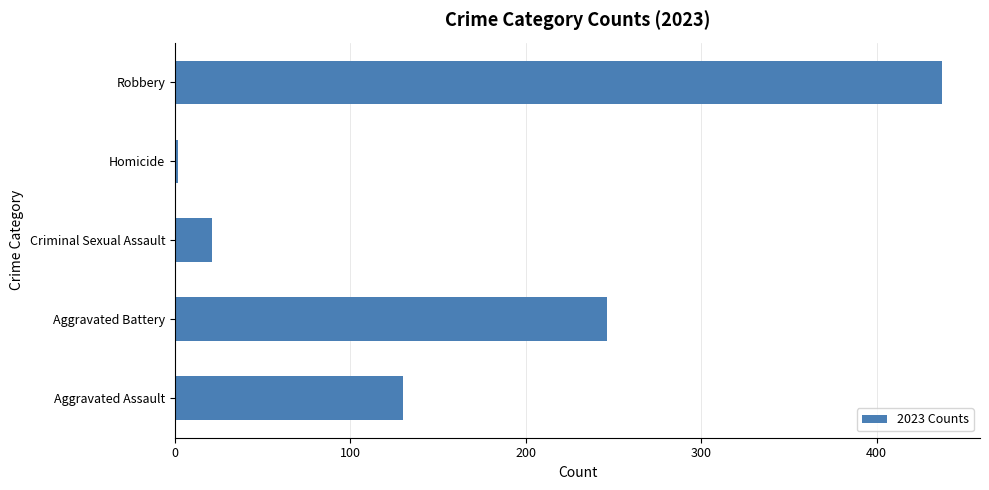

What is the greatest value displayed?

437